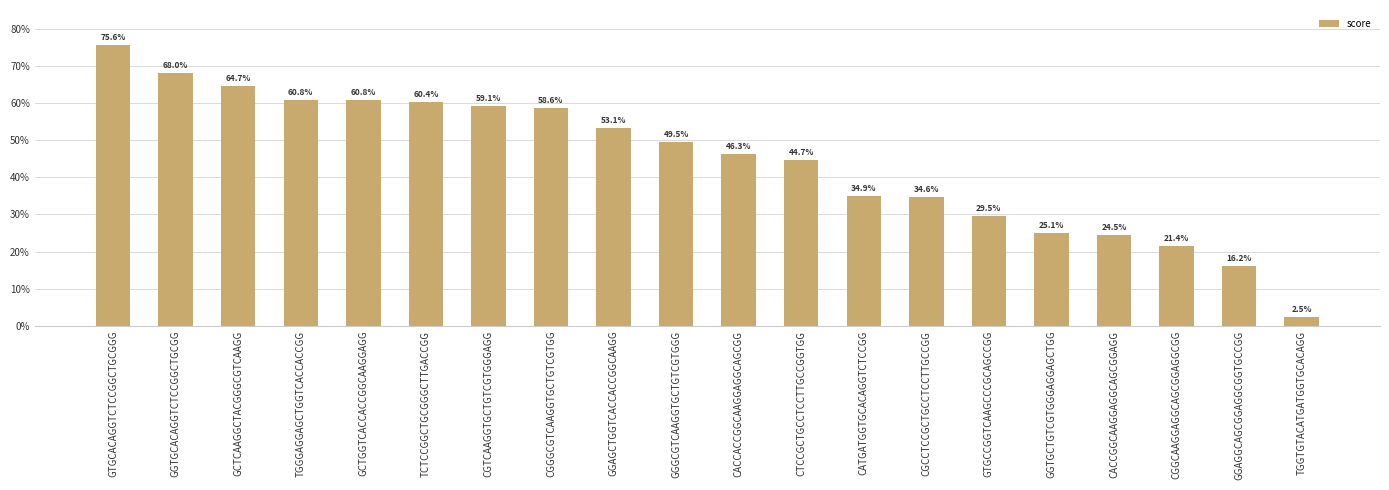

Which label corresponds to the smallest value in the chart?

TGGTGTACATGATGGTGCACAGG